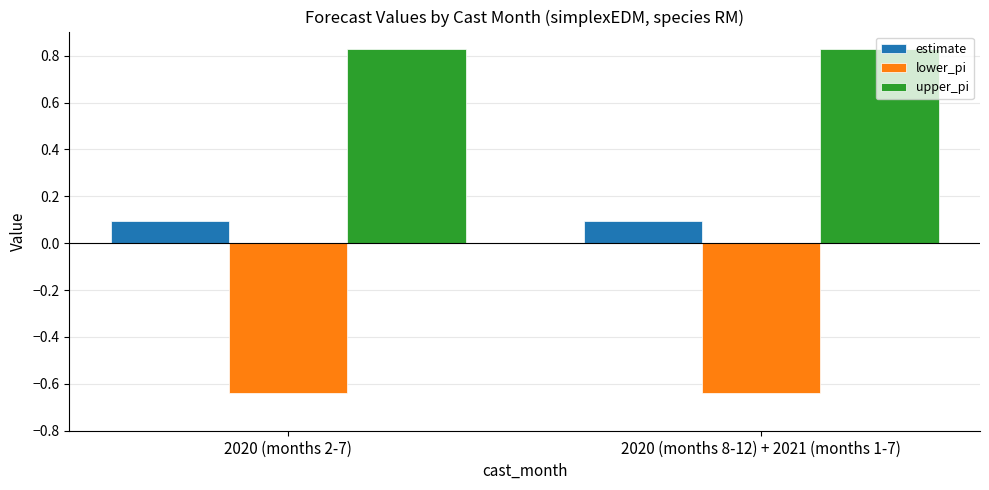

Is it true that lower_pi equals -1.0 at 2020 (months 8-12) + 2021 (months 1-7)?

False